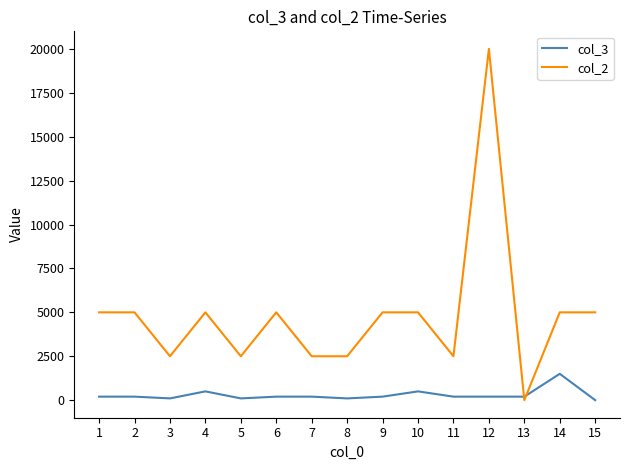

After their last crossing, which series has the higher values: col_2 or col_3?

col_2